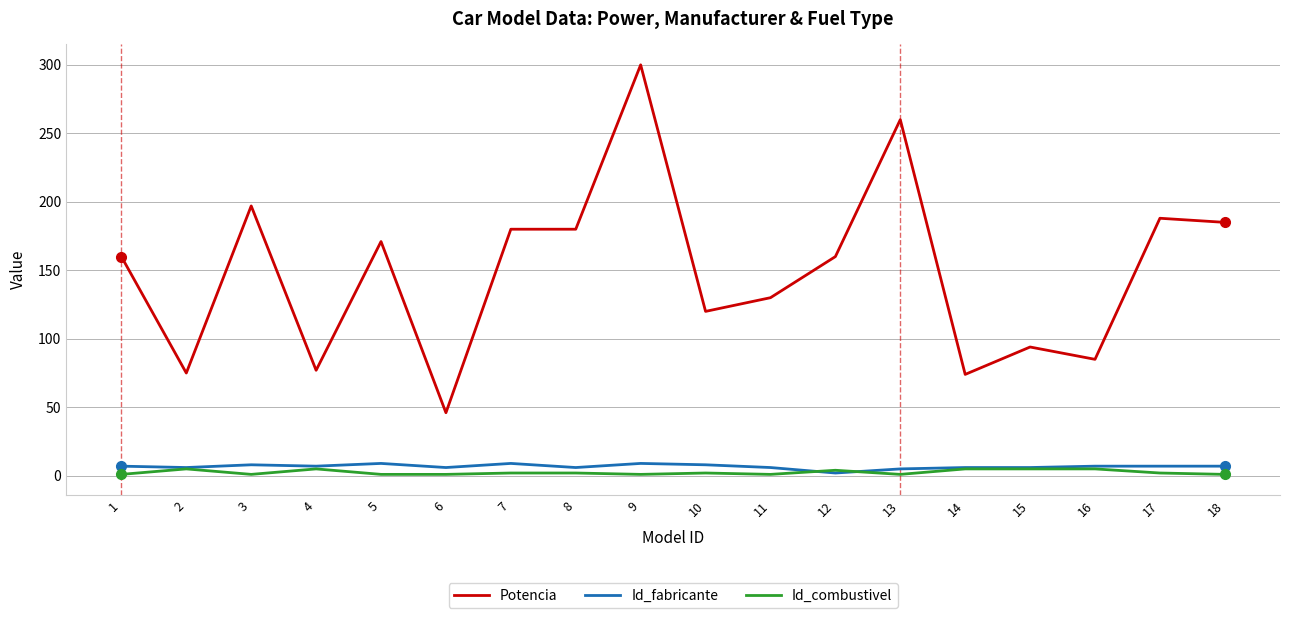

True or false: Id_fabricante has a value of 8 at 10.

True